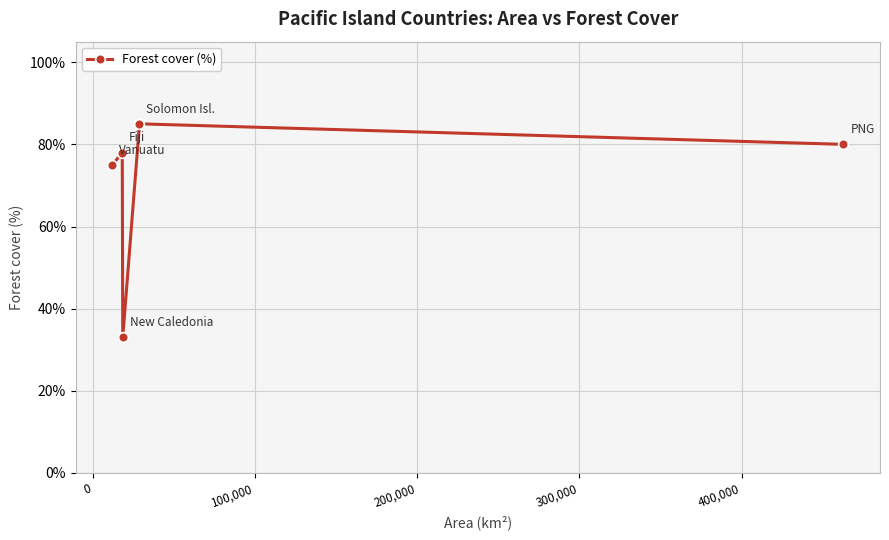

What is the value of the 1st point from the left?

75